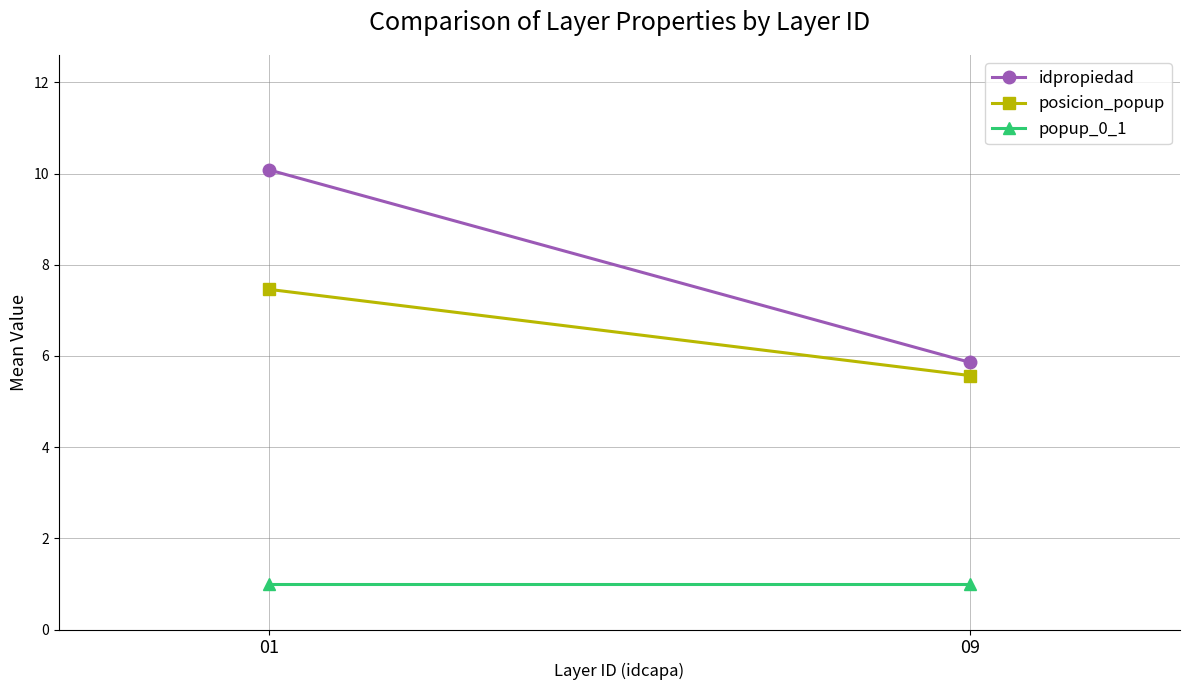

What is the difference between the idpropiedad values at 01 and 09?

4.2